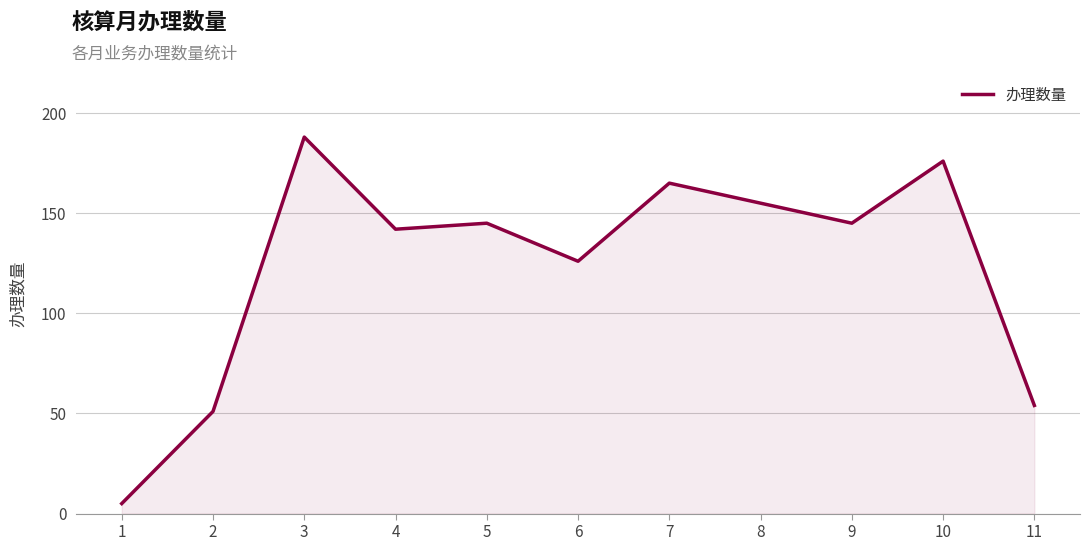

What is the difference between the values at 10 and 9?

31